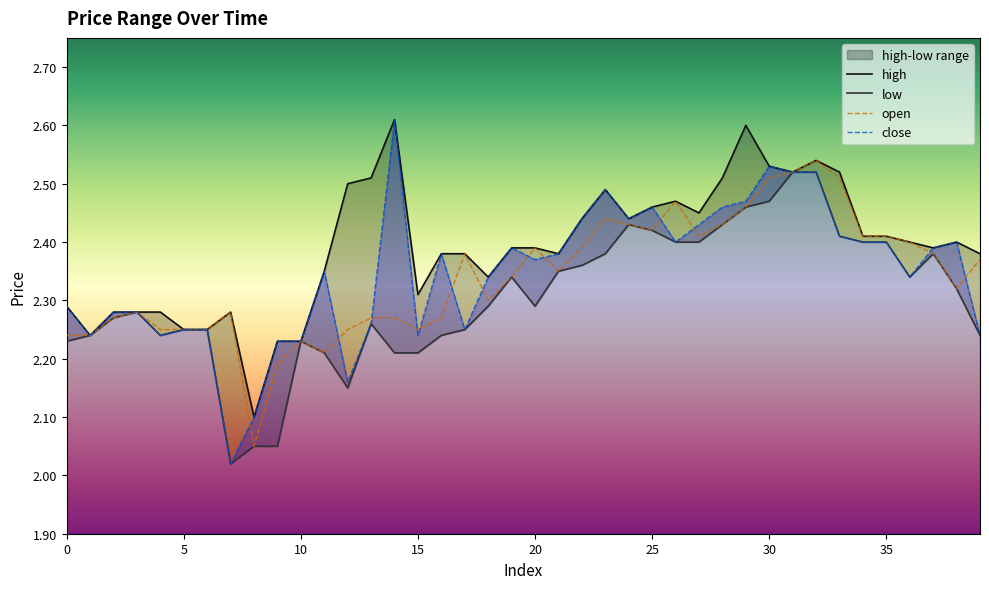

What is the sum of all close values?

93.9